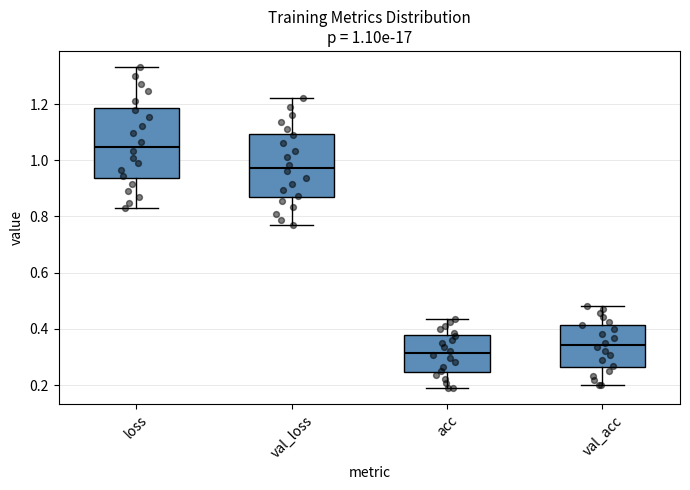

Which box's median line is the highest?

loss